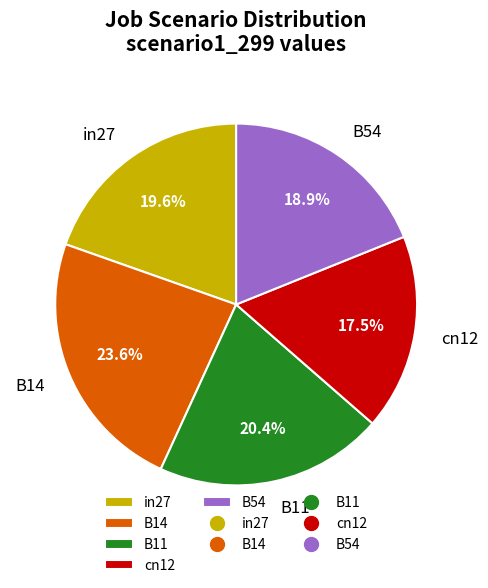

To the nearest percent, what percentage of the pie is in27?

20%